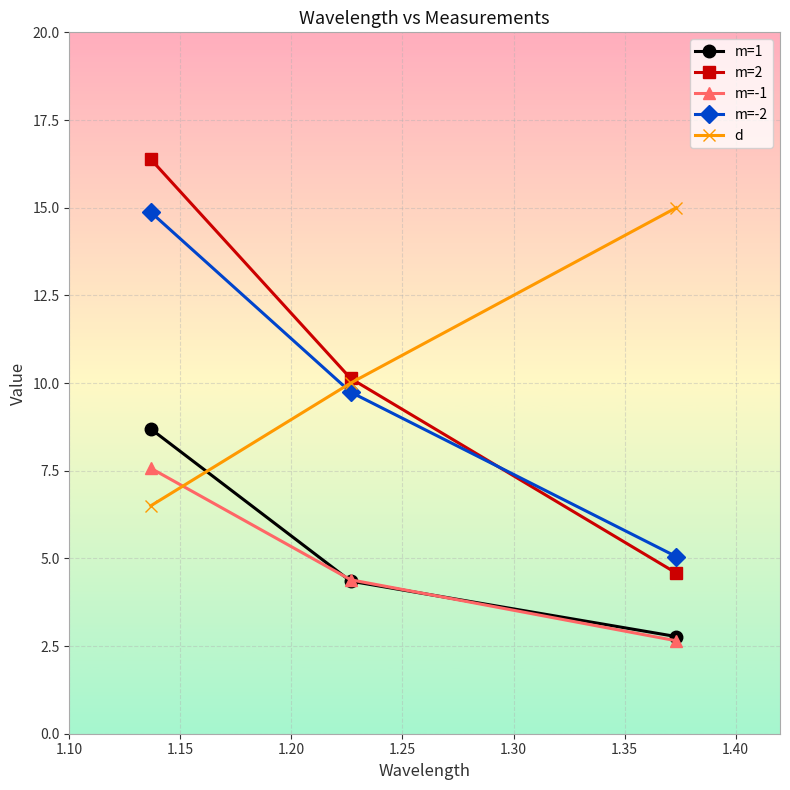

How many values in the d series are below 10?

1